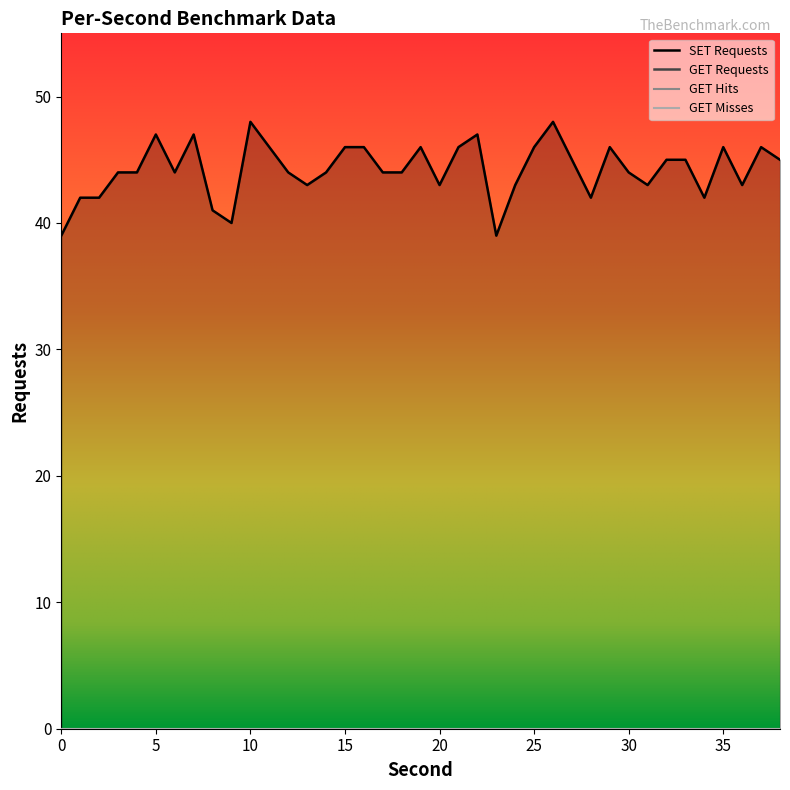

True or false: GET Hits has more than 1 points higher than both neighbors.

False